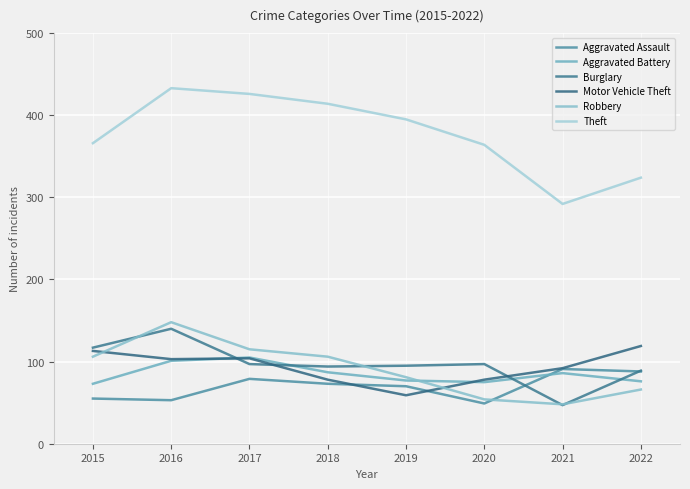

What is the difference between the second highest and minimum values in the Theft series?

134